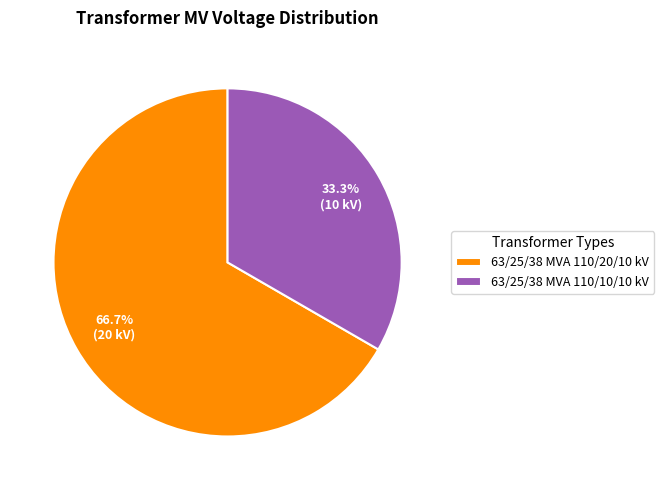

Approximately how many times larger is the value at 63/25/38 MVA 110/20/10 kV compared to 63/25/38 MVA 110/10/10 kV?

2.0